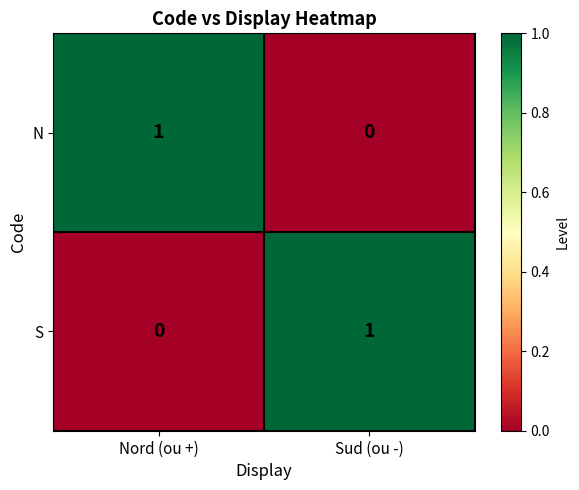

Which category has the lowest value in the S series?

Nord (ou +)